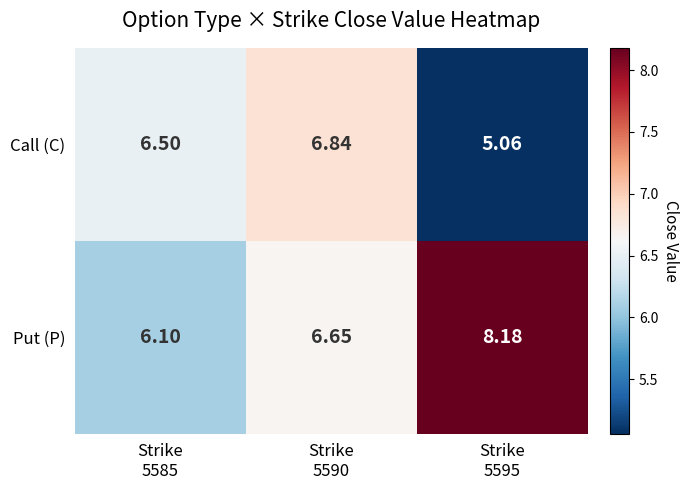

Which series has the widest spread of values?

Put (P)